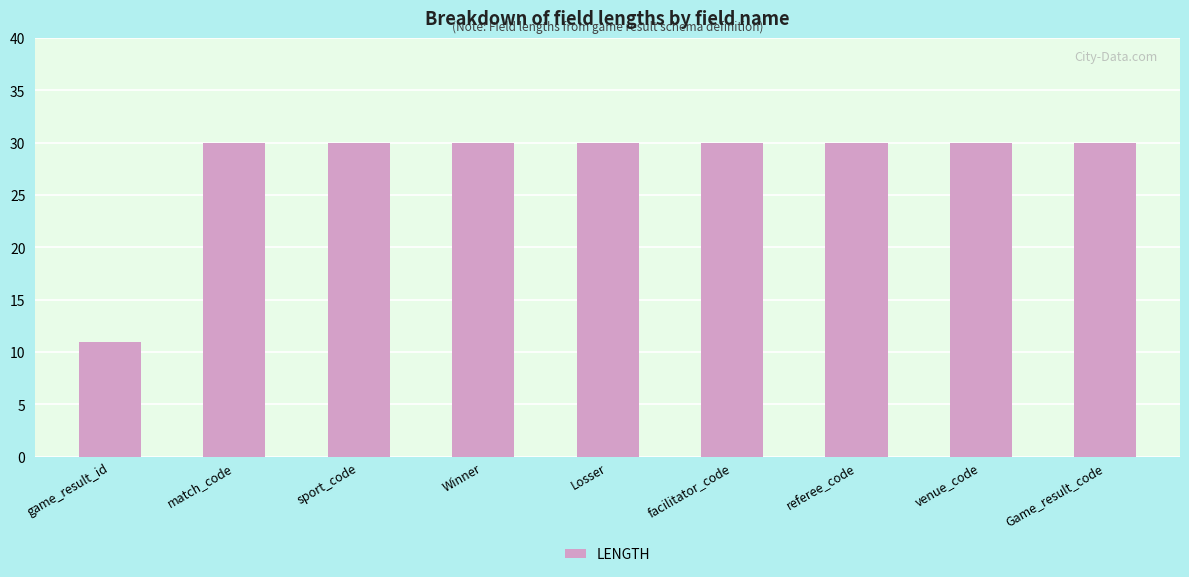

What position from the left is facilitator_code?

6